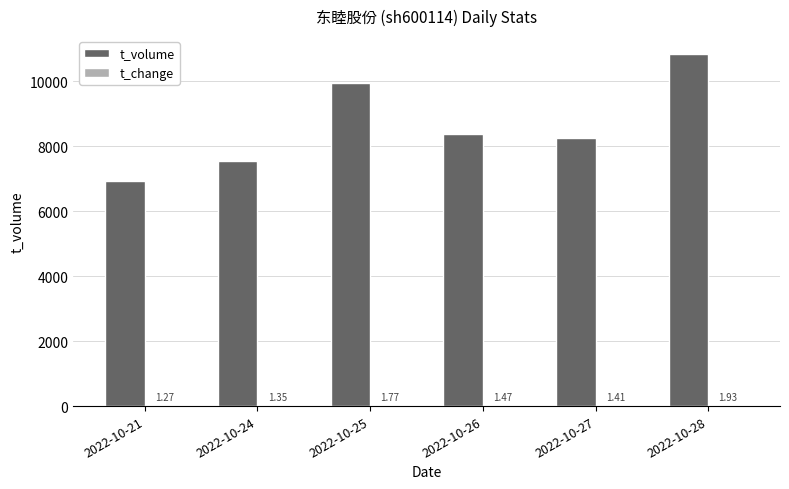

Count the number of categories in the chart.

6